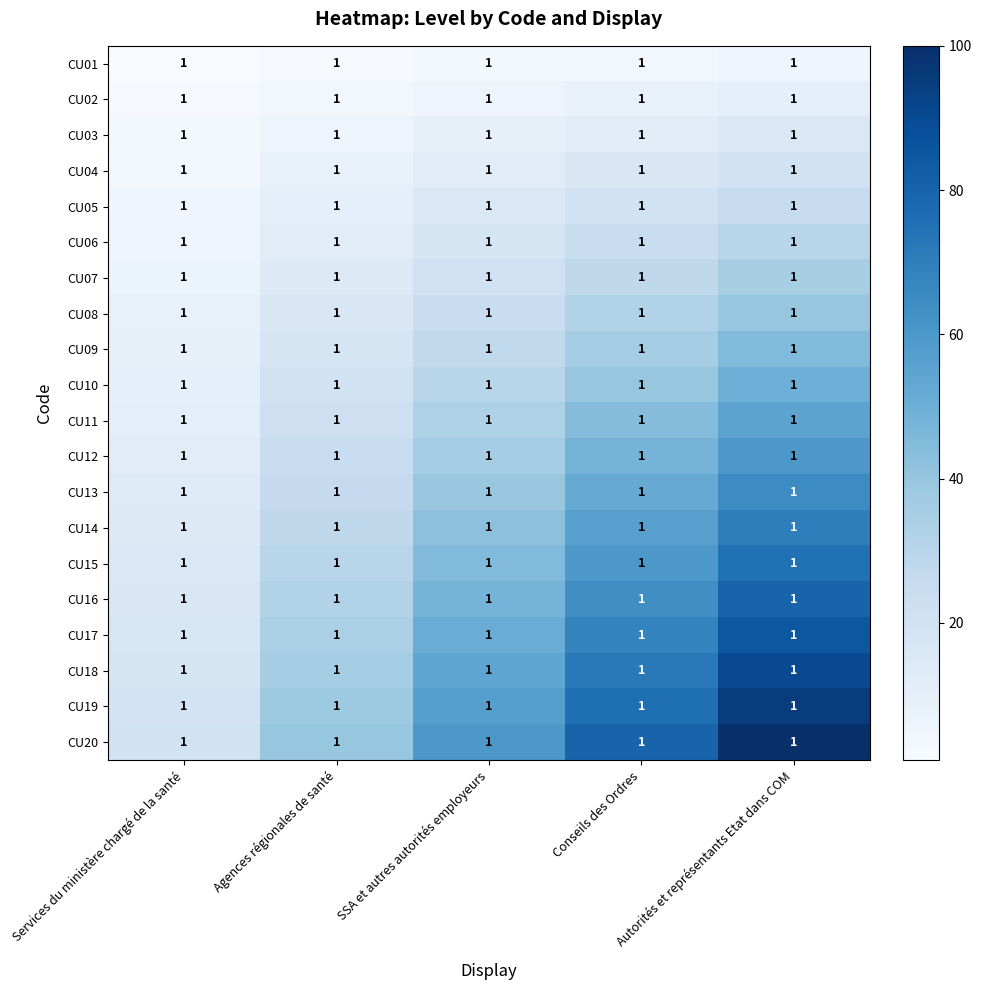

List the labels in order of CU20 value, largest first.

Autorités et représentants Etat dans COM, Conseils des Ordres, SSA et autres autorités employeurs, Agences régionales de santé, Services du ministère chargé de la santé